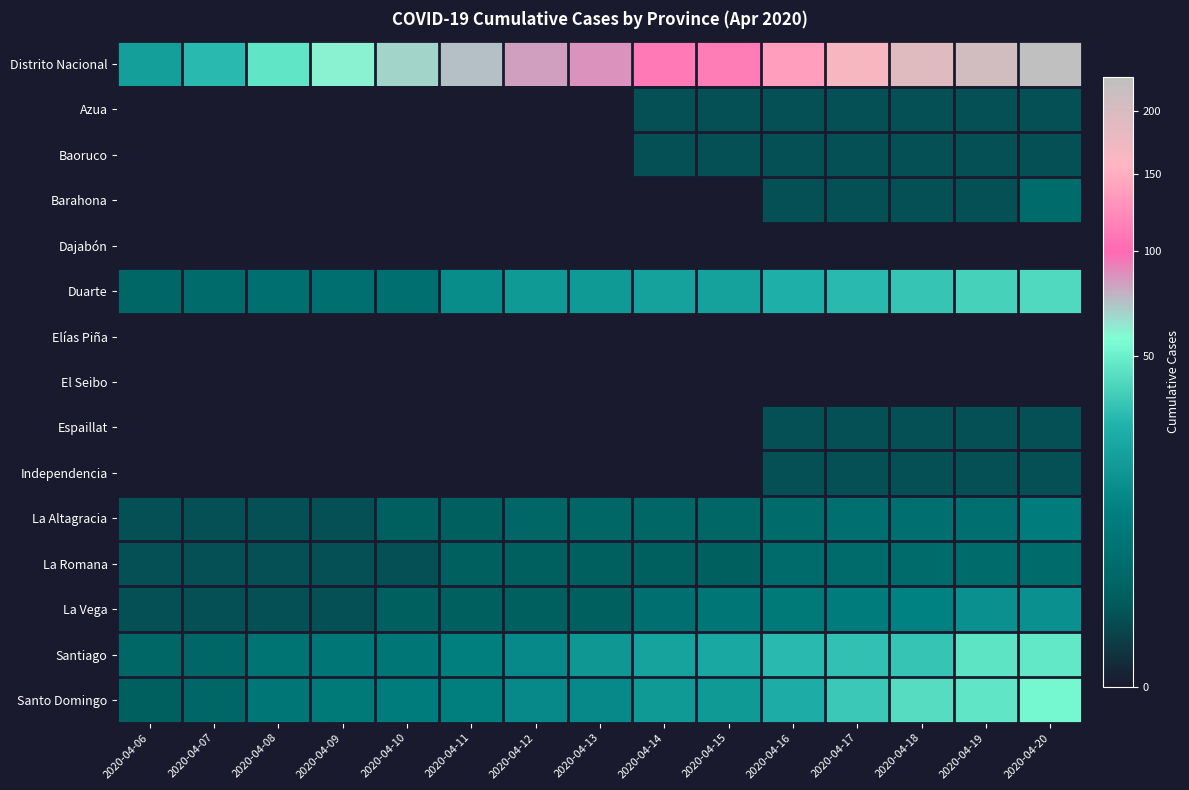

How many distinct data groups are displayed?

15